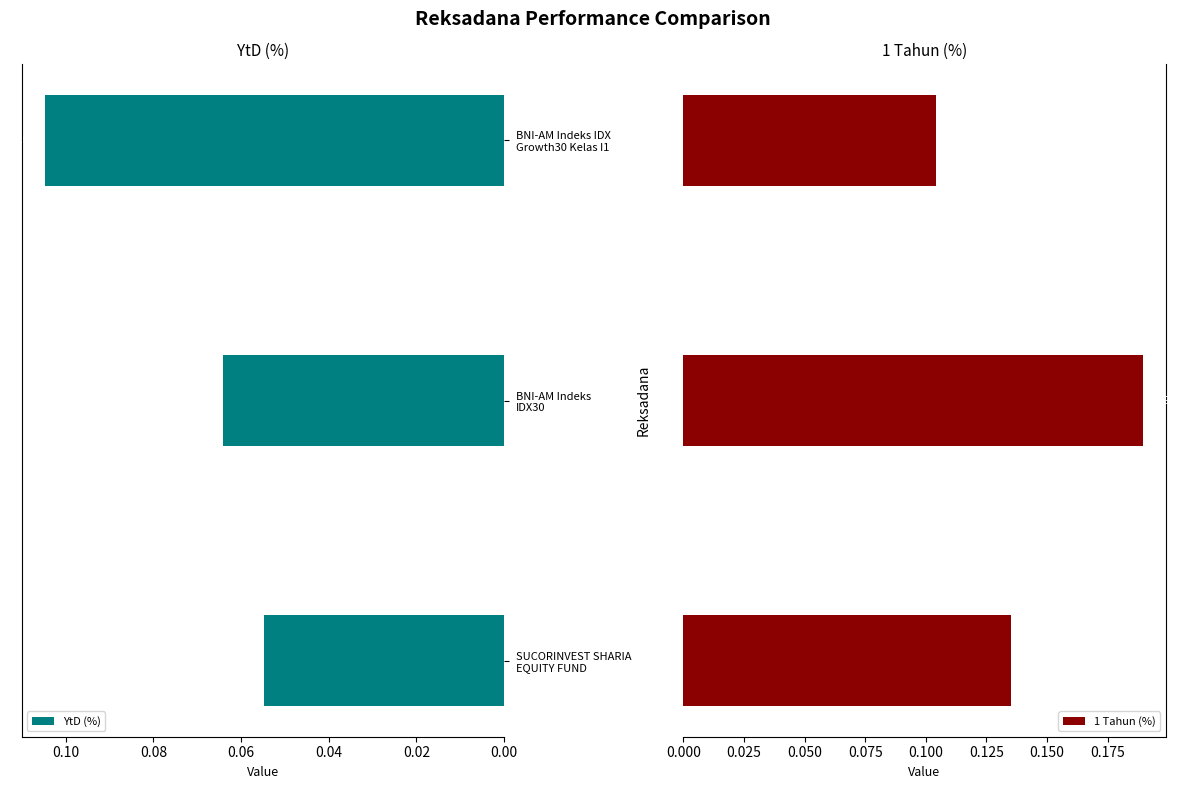

Which has a higher value, BNI-AM Indeks IDX30 or SUCORINVEST SHARIA EQUITY FUND?

BNI-AM Indeks IDX30